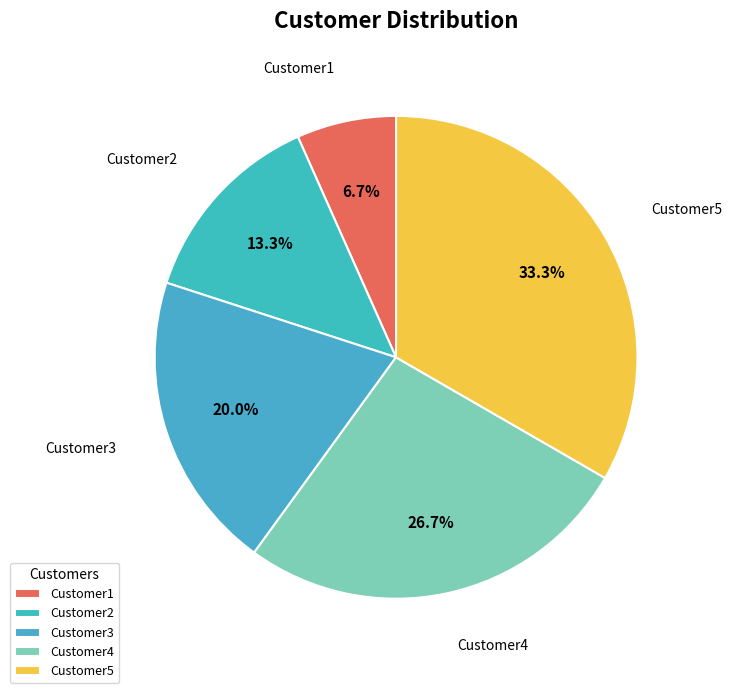

How many segments does this pie chart have?

5